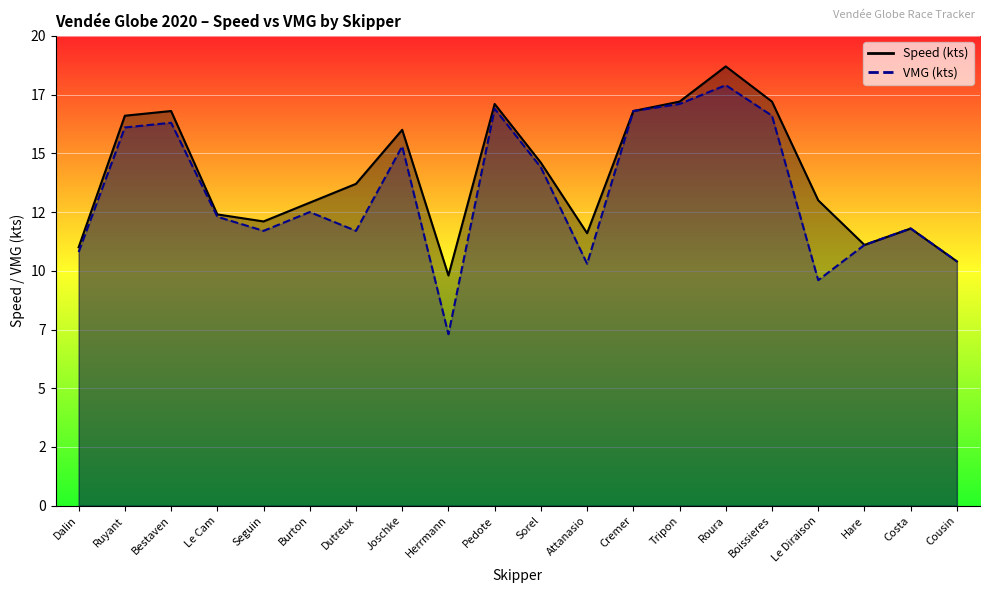

True or false: Speed (kts) and VMG (kts) cross at least once.

False